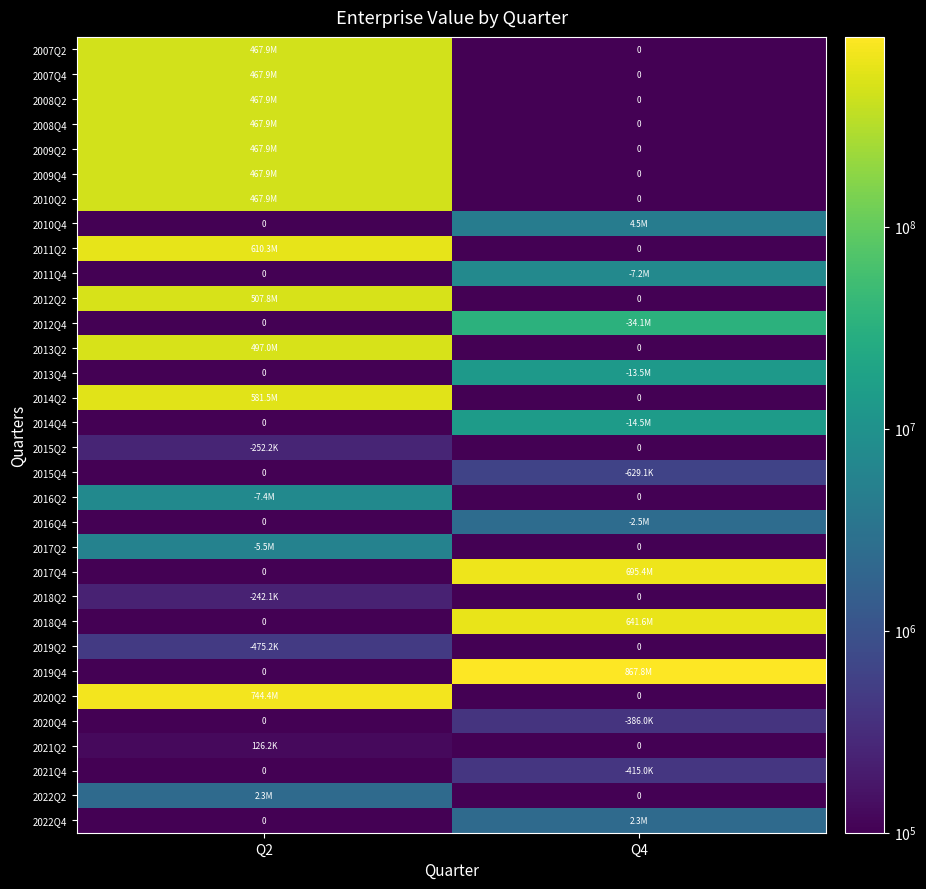

Where is 2018Q4 nearest to the value 320776038?

Q2